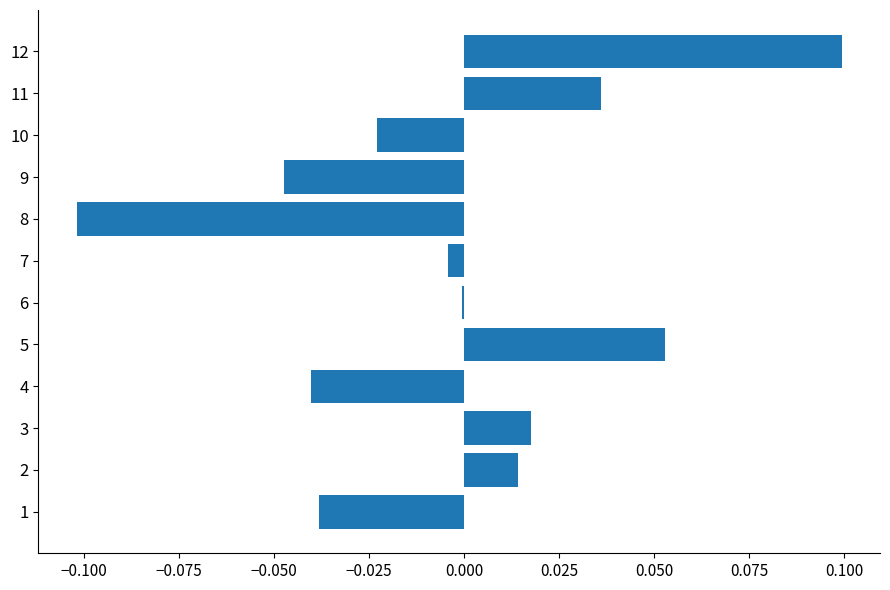

Which has a higher value, 8 or 9?

9